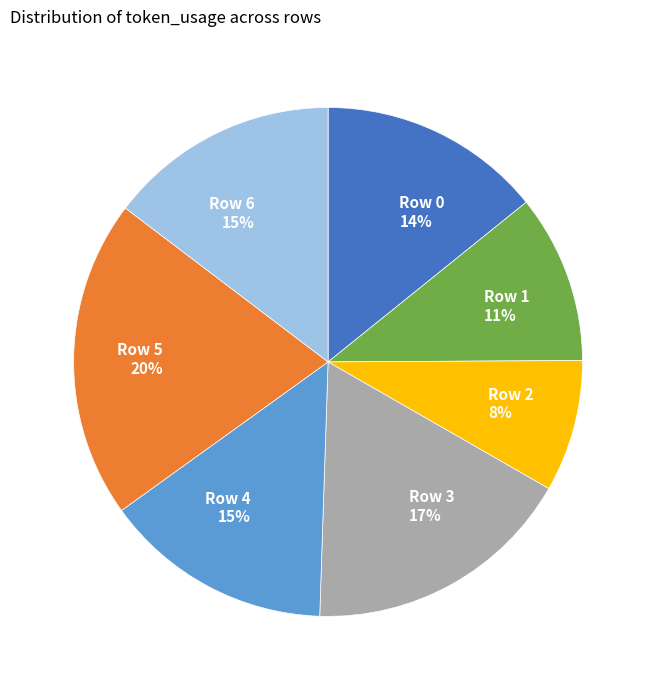

To the nearest percent, what is the difference between the largest and smallest slice percentages?

12%